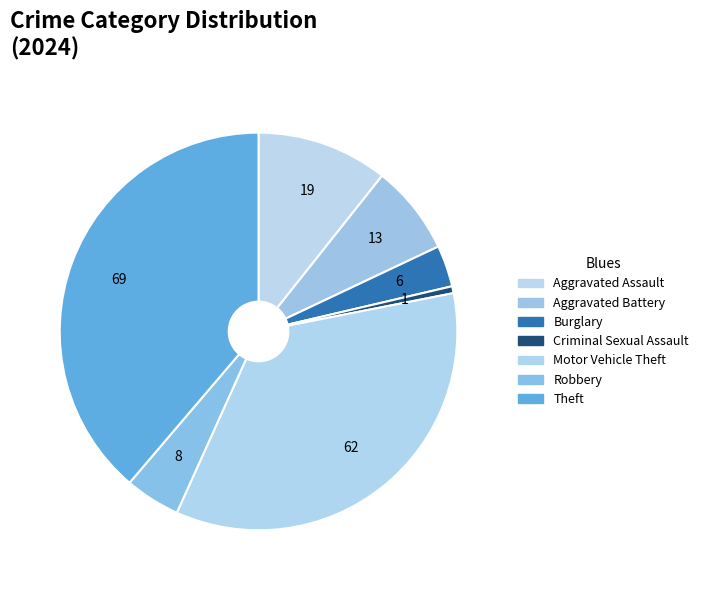

What portion of the pie excludes Burglary?

96.6%